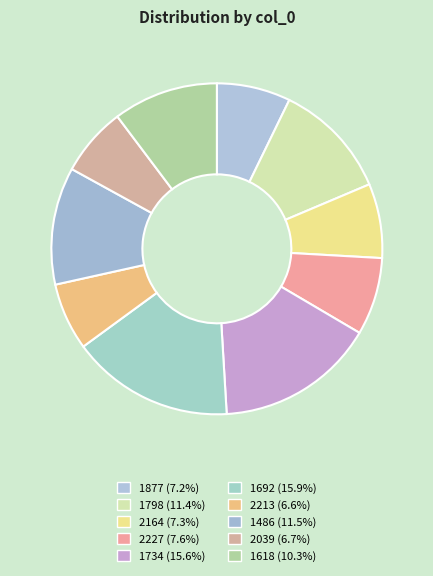

What is the change in value from 1734 to 1486?

-78